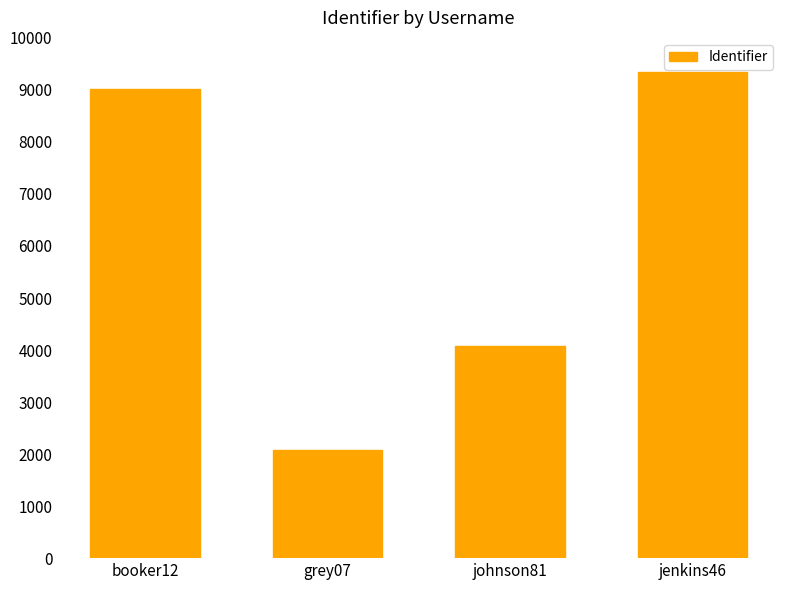

What is the difference between the maximum and minimum values?

7276